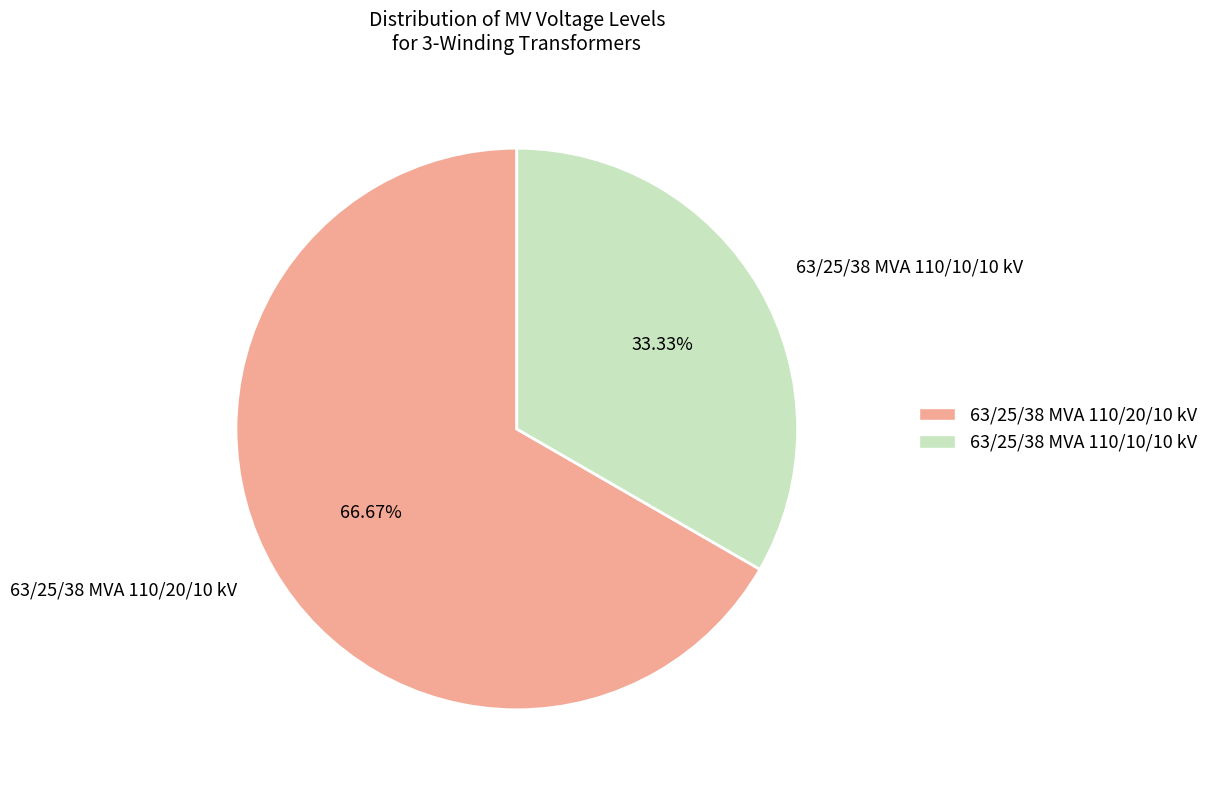

To the nearest percent, what is the difference between the largest and smallest slice percentages?

33%